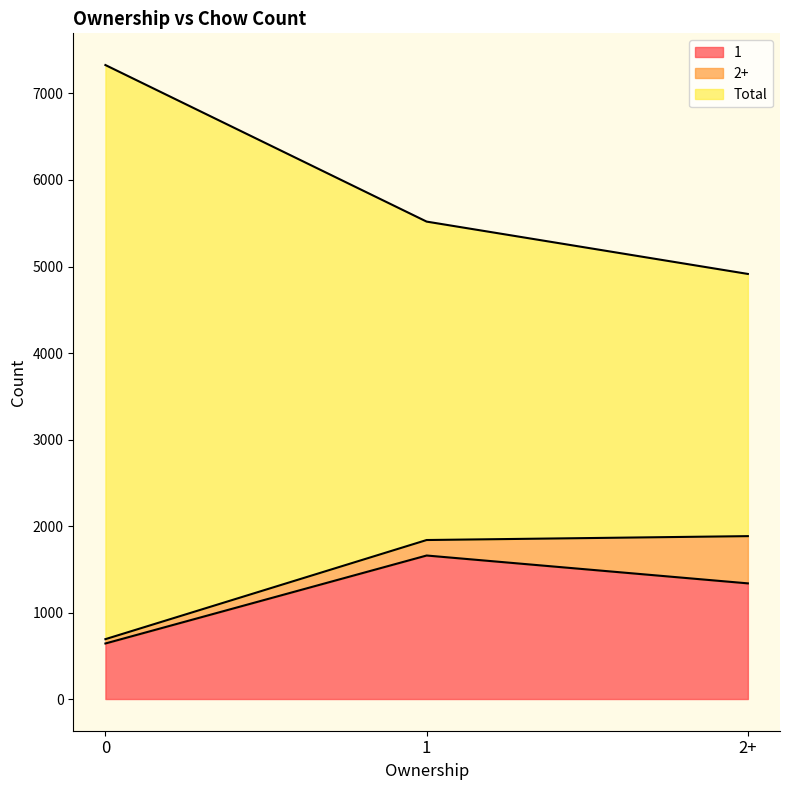

Does the chart display data point markers on the line(s)?

No